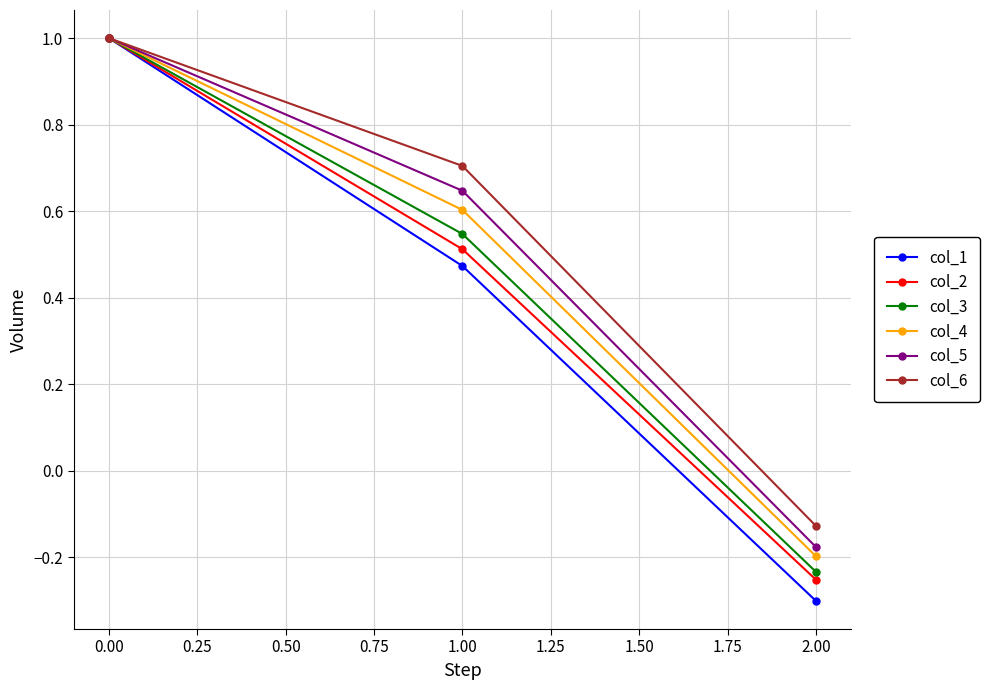

Which series has the largest total across all categories?

col_6